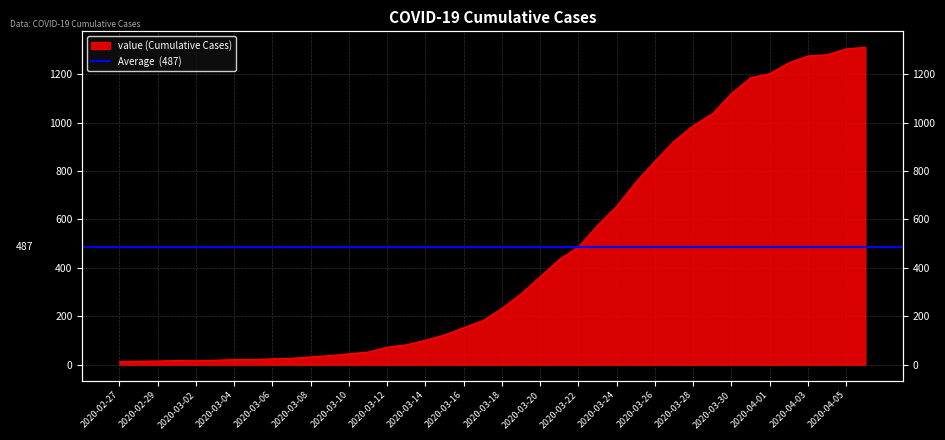

What is the maximum value shown in the chart?

1312